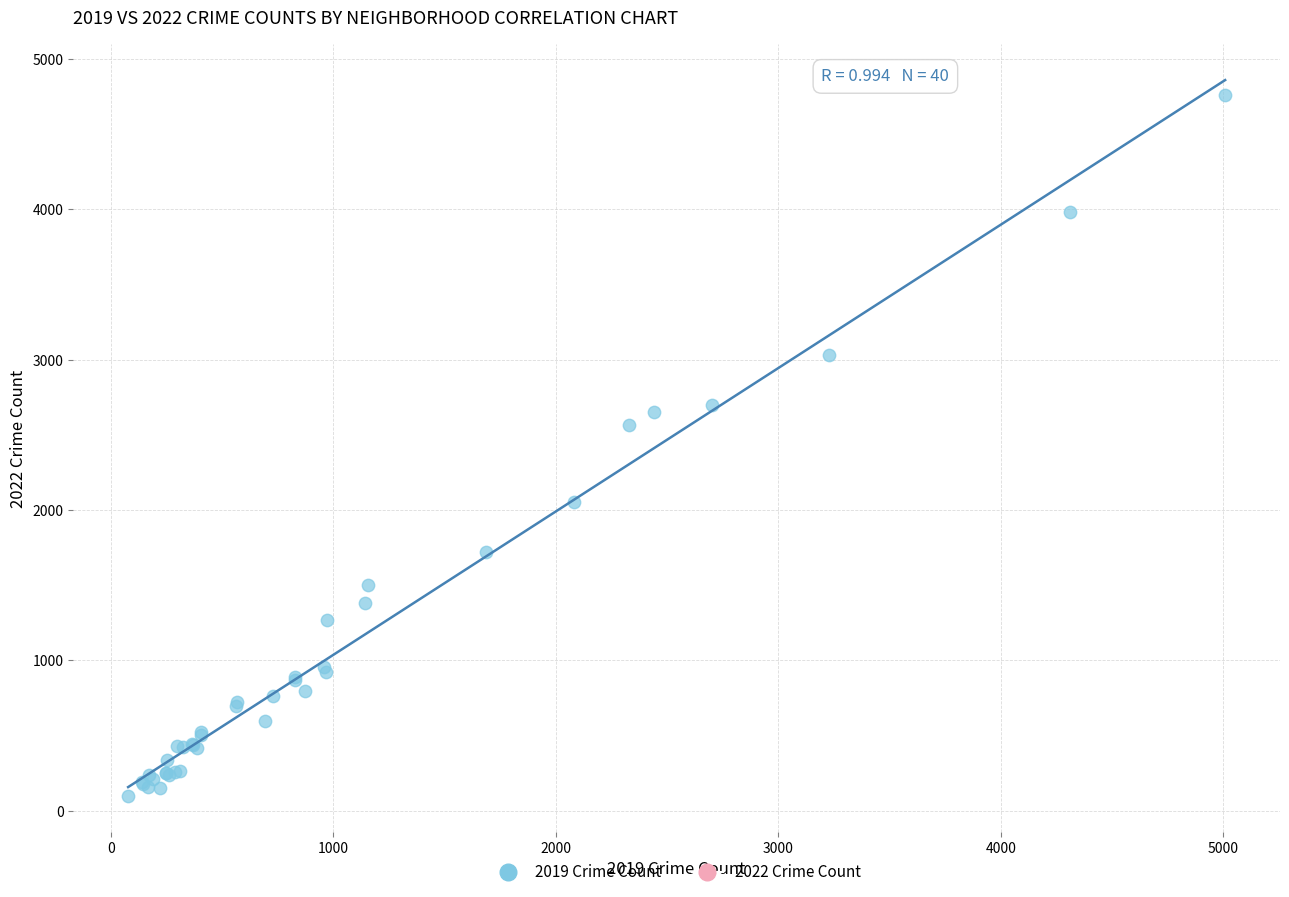

What Y value in the scatter plot is closest to 2430?

2566